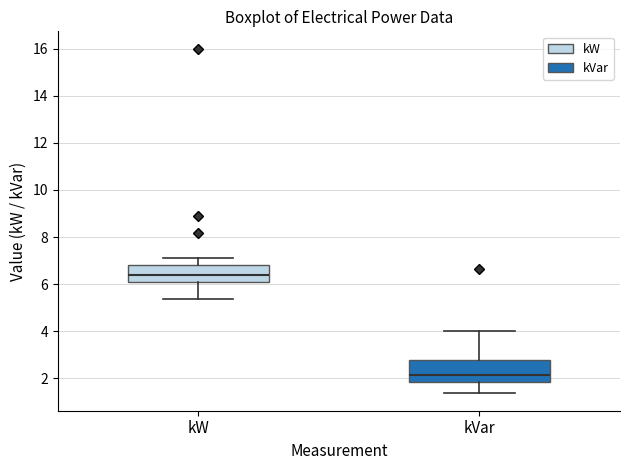

Comparing the boxes themselves (not the whiskers), which one is the tallest?

kVar